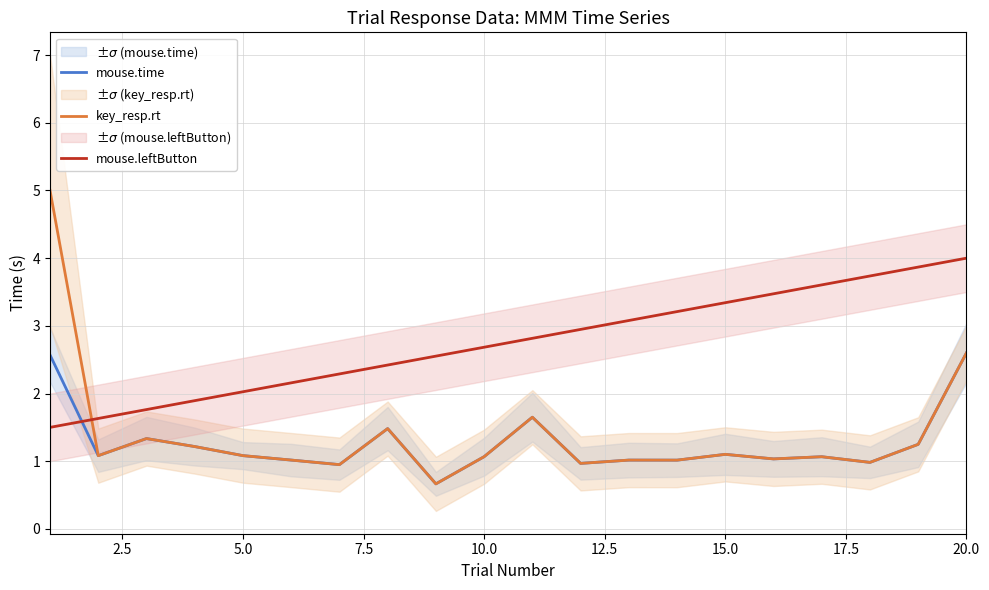

What is the highest value of the mouse.leftButton series?

4.0